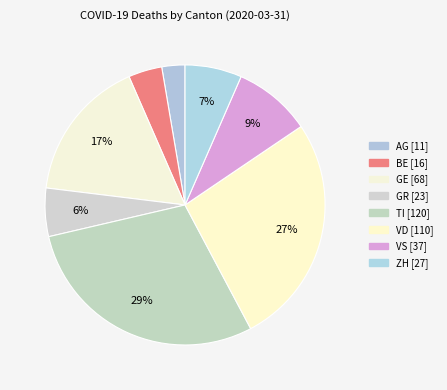

Approximately how many times larger is the value at VS compared to BE?

2.3